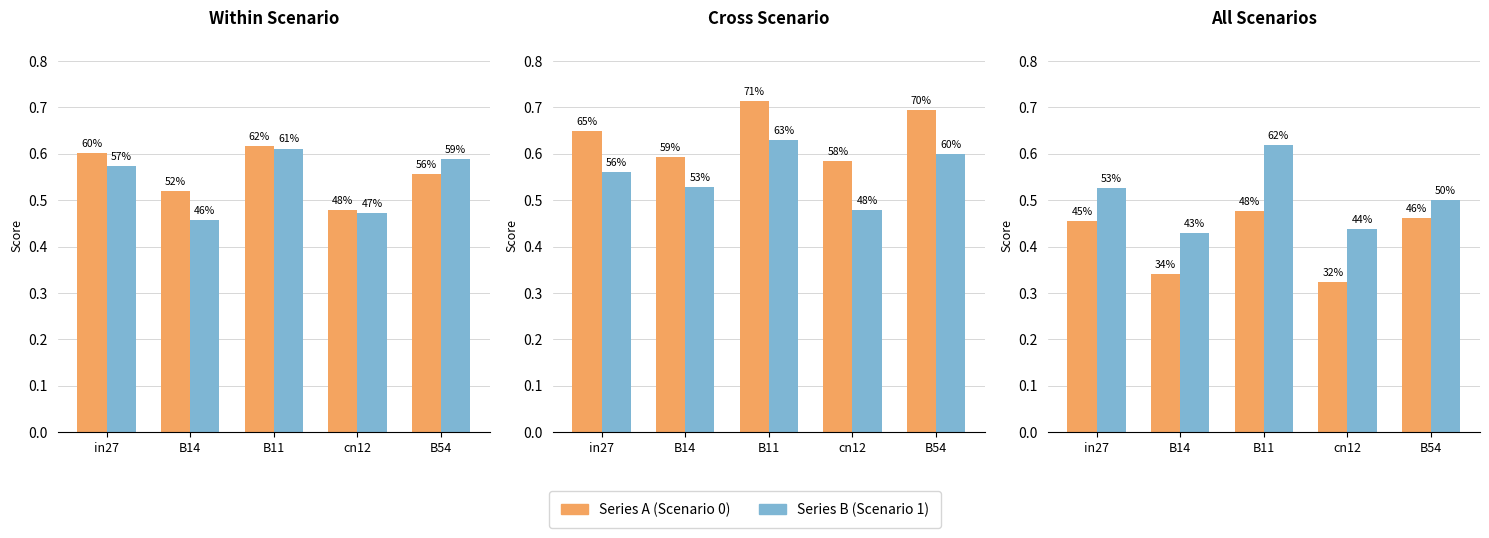

Reading left to right, extract all data points from this chart.

job260_scenario0_481: in27=0.6	B14=0.5	B11=0.6	cn12=0.5	B54=0.6
job265_scenario0_489: in27=0.6	B14=0.5	B11=0.6	cn12=0.5	B54=0.6
job270_scenario1_499: in27=0.6	B14=0.6	B11=0.7	cn12=0.6	B54=0.7
job275_scenario1_509: in27=0.6	B14=0.5	B11=0.6	cn12=0.5	B54=0.6
job276_scenario0_511: in27=0.5	B14=0.3	B11=0.5	cn12=0.3	B54=0.5
job280_scenario1_516: in27=0.5	B14=0.4	B11=0.6	cn12=0.4	B54=0.5